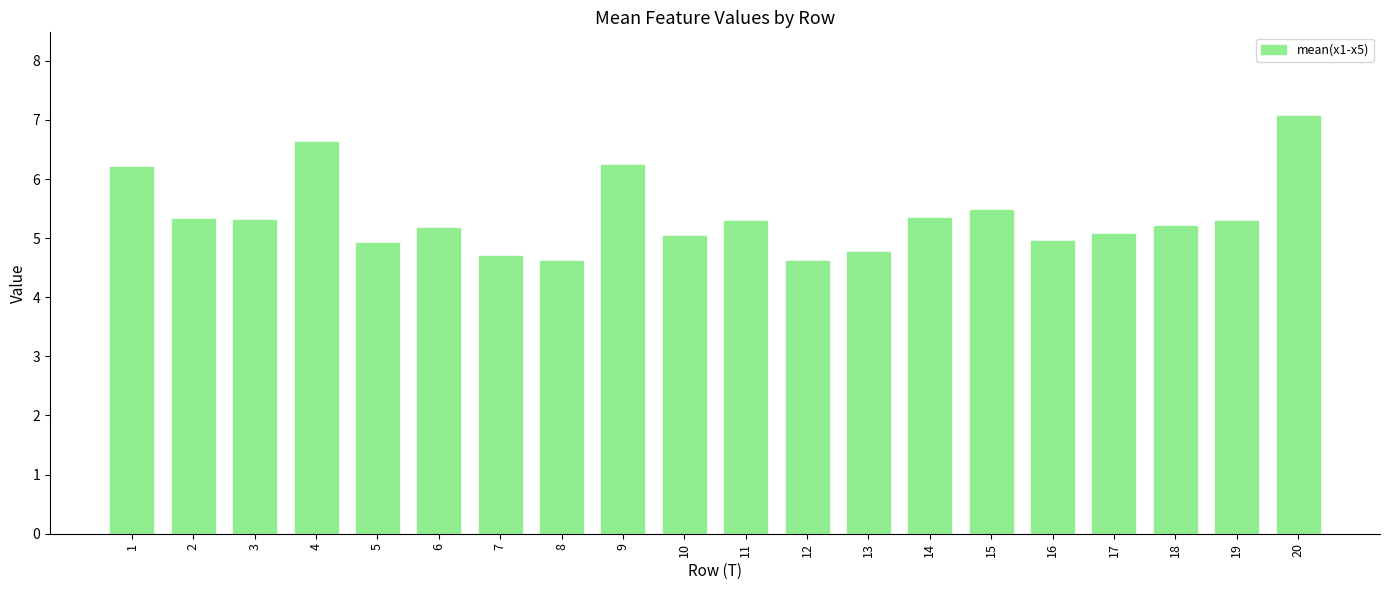

Between 11 and 7, which is larger?

11